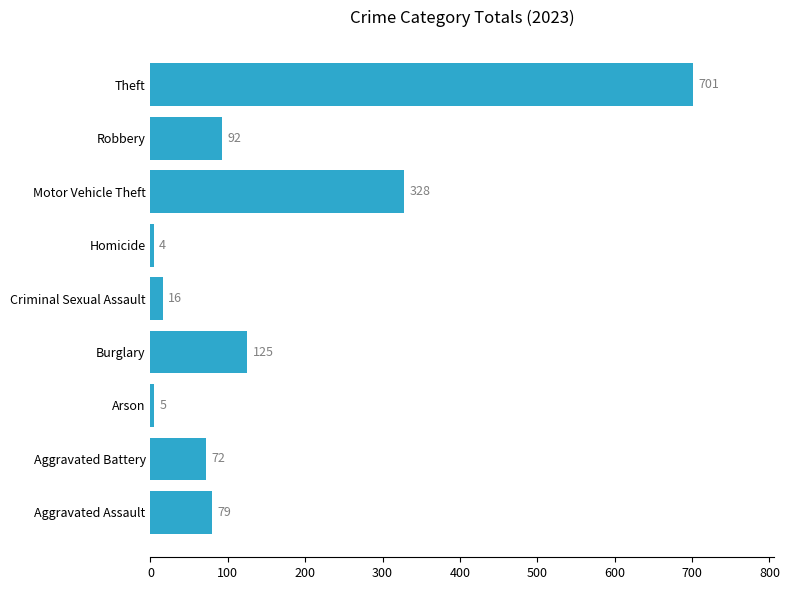

Reading top to bottom, extract all data points from this chart.

701	92	328	4	16	125	5	72	79